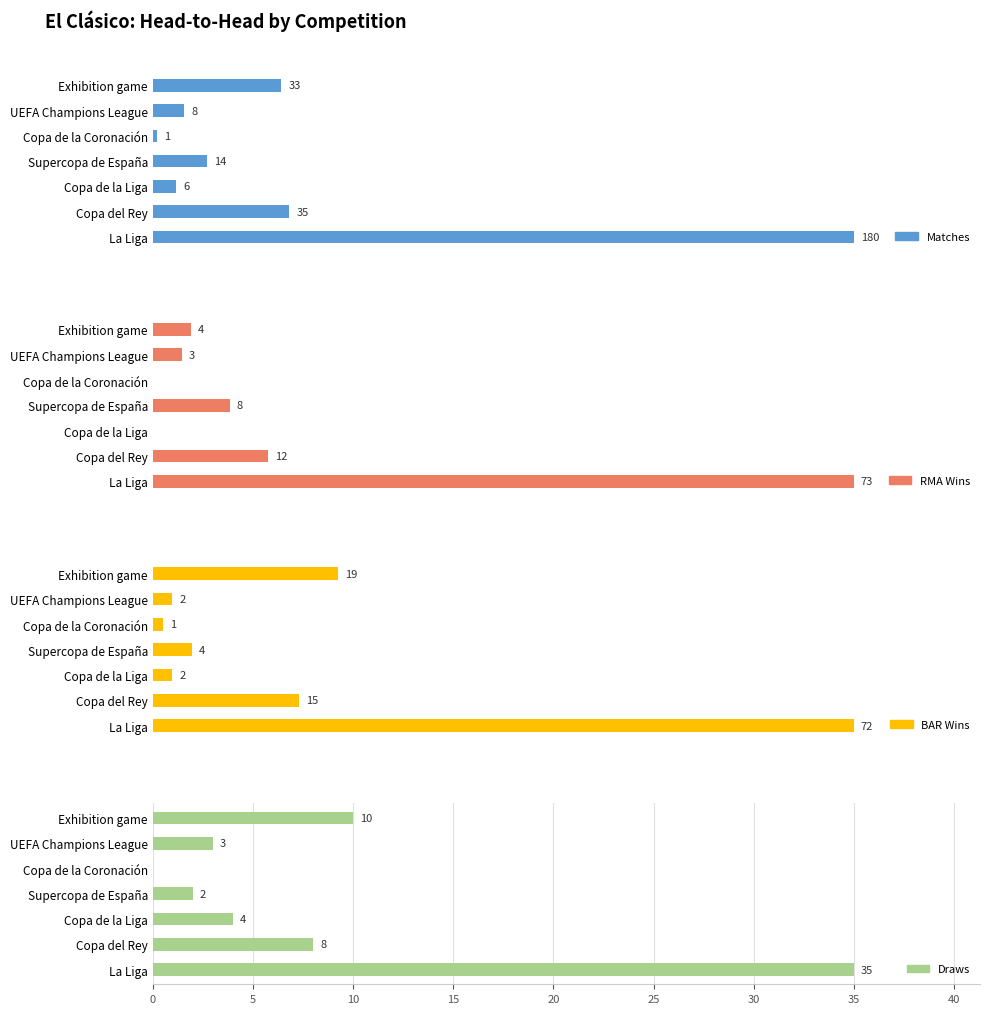

What is the difference between the highest and lowest values at 5?

27